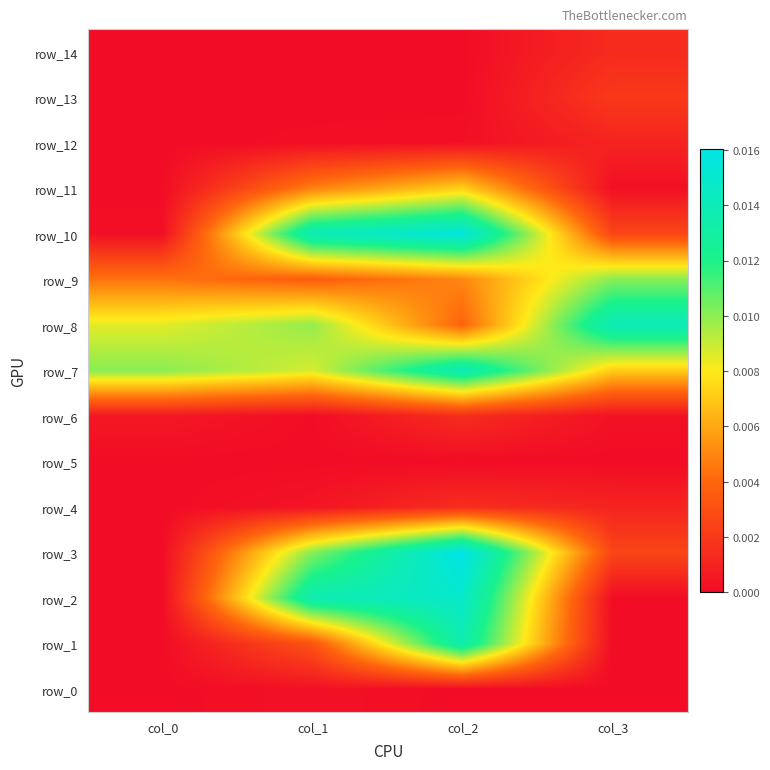

How many data points does each series have?

4